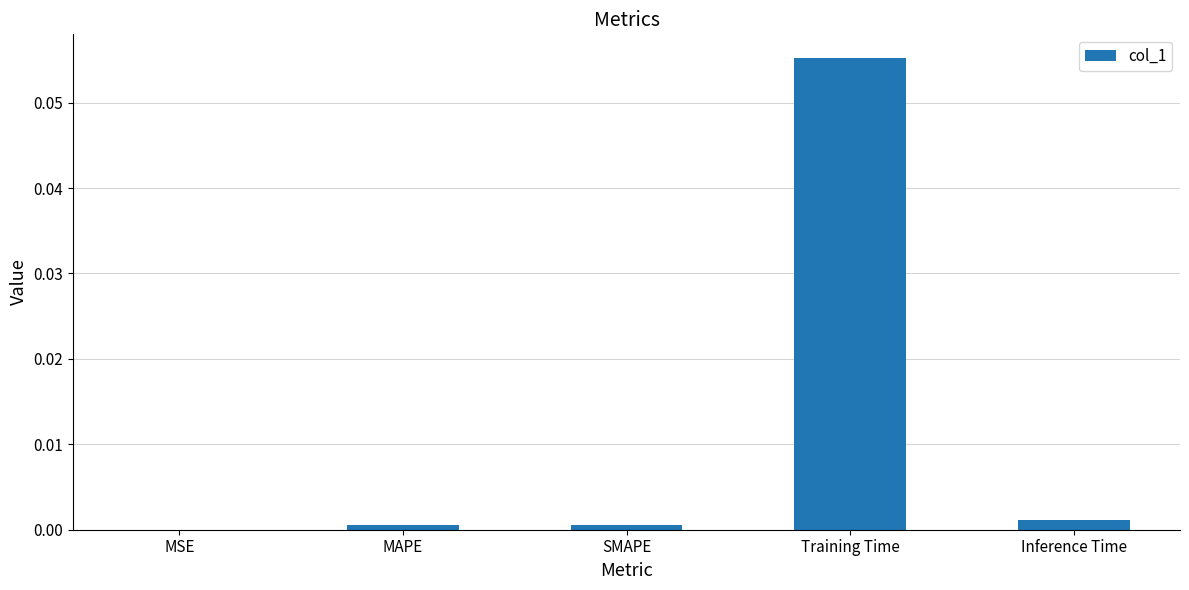

The value at MSE is 0.0. True or false?

True